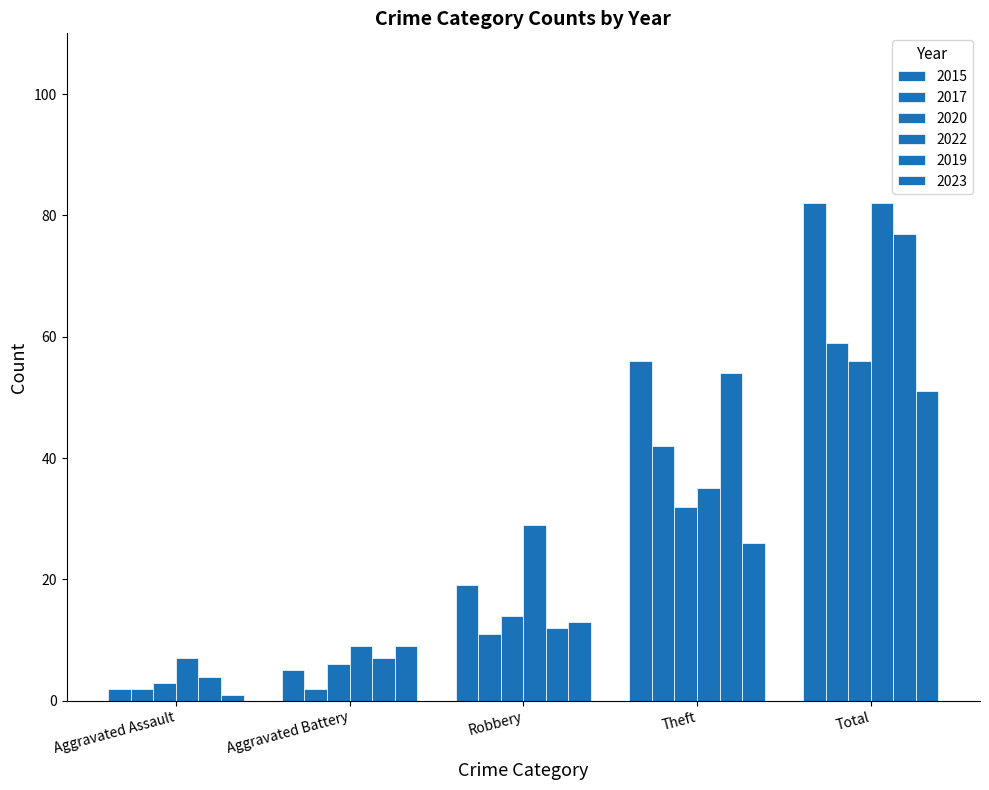

What is the sum of the 2017 values at Aggravated Battery and Robbery?

13